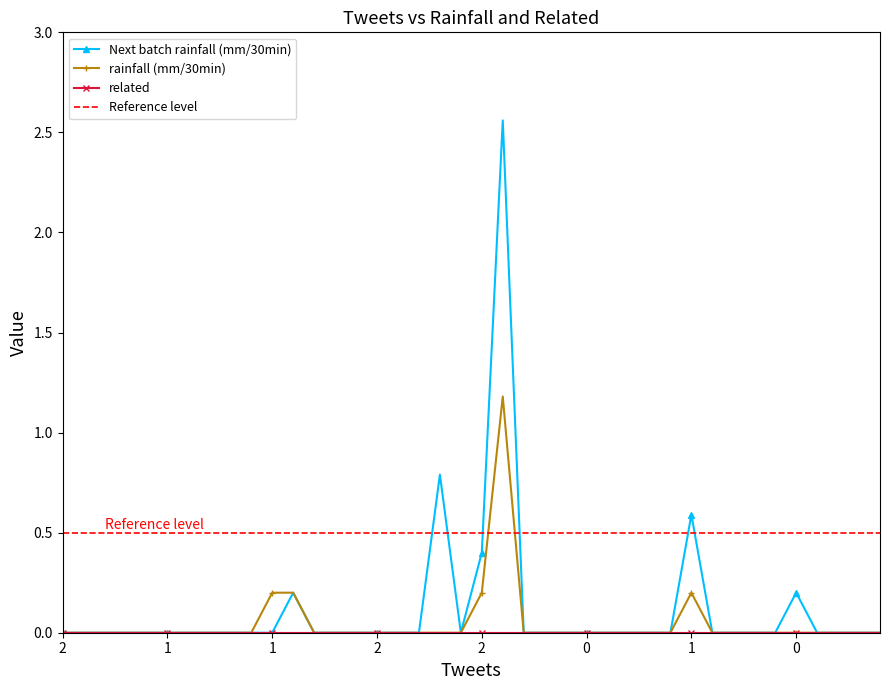

Is it true that rainfall (mm/30min) equals 0.0 at 32?

True